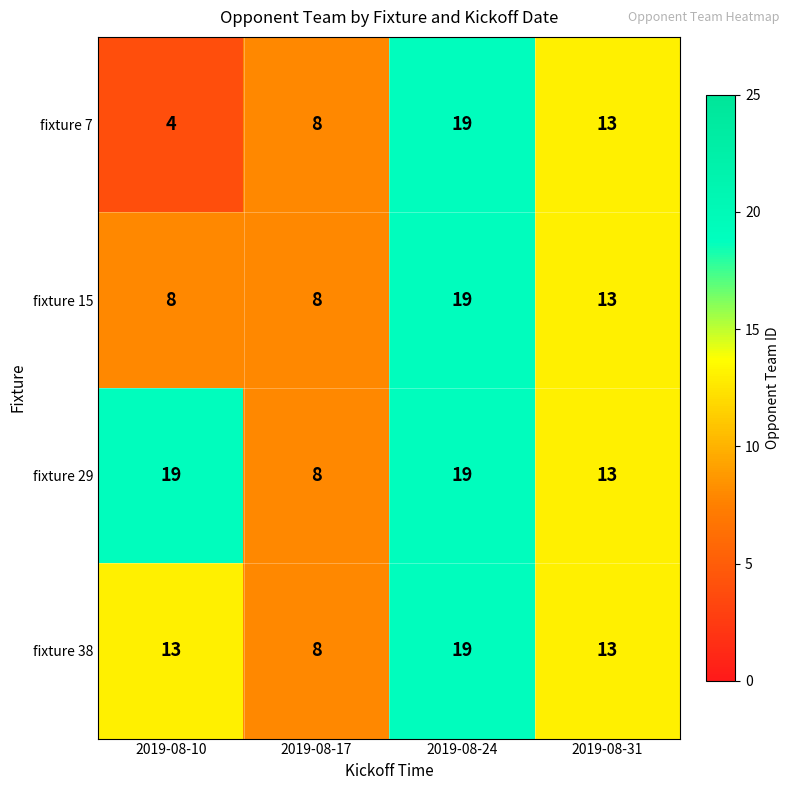

At which label is fixture 29 closest to 13?

2019-08-31